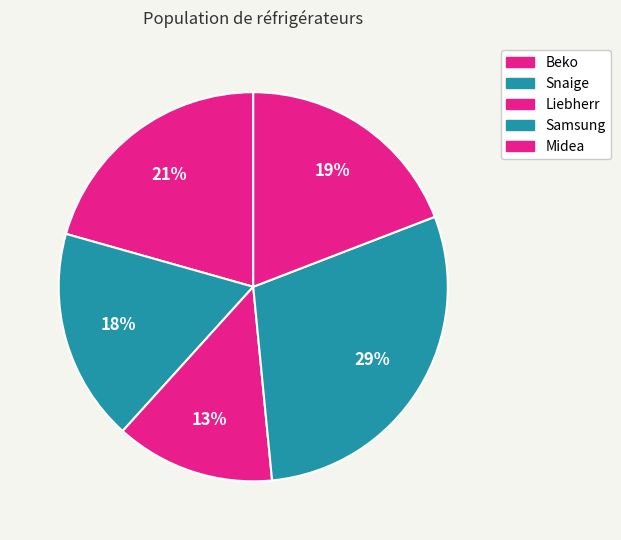

The Liebherr slice represents 13% of the pie. True or false?

True